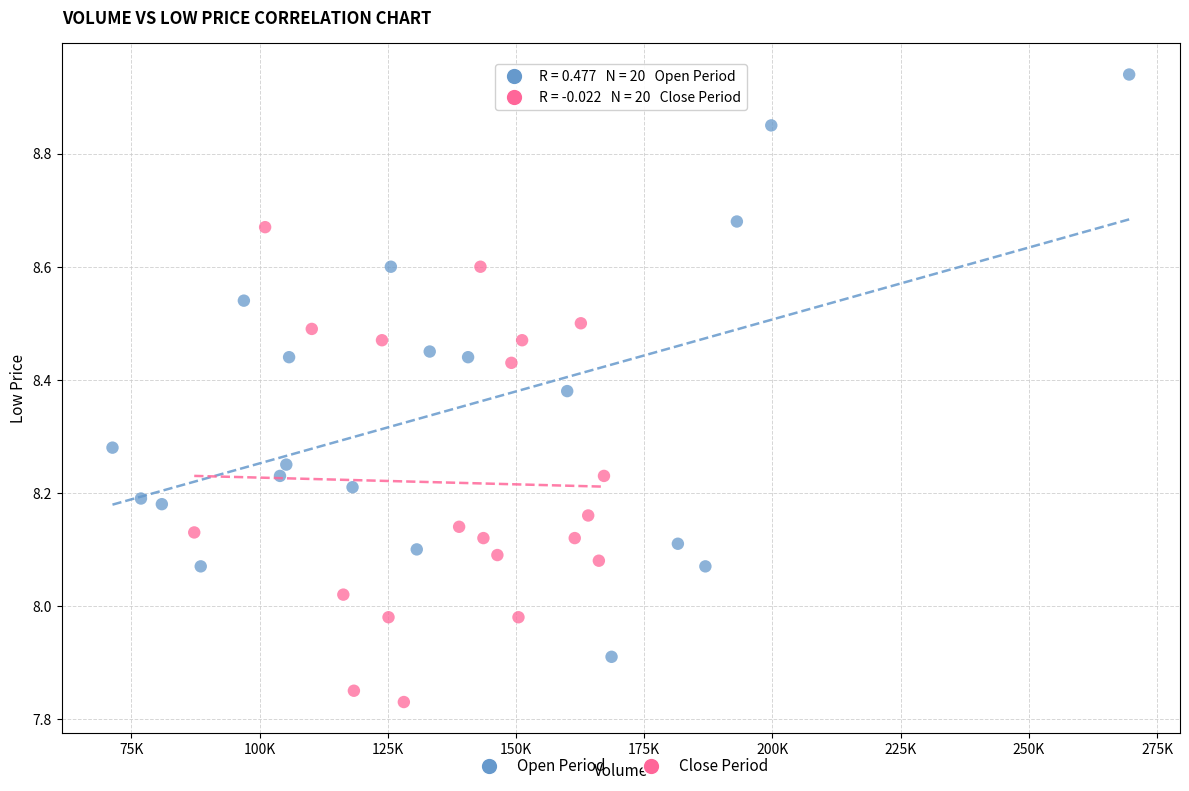

Which series has the widest spread of Y values?

Open Period